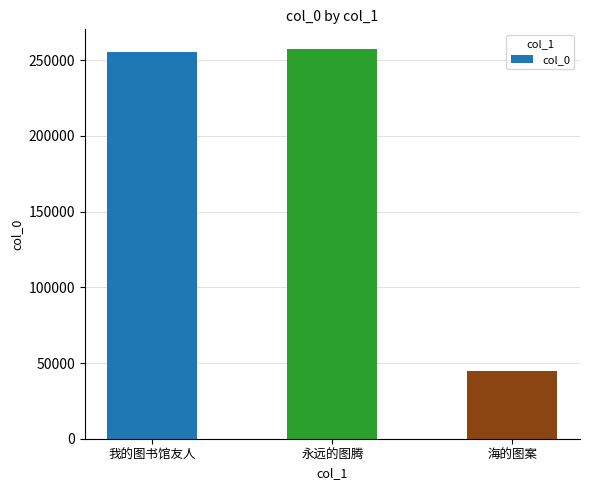

Reading left to right, extract all data points from this chart.

255217	257515	44936